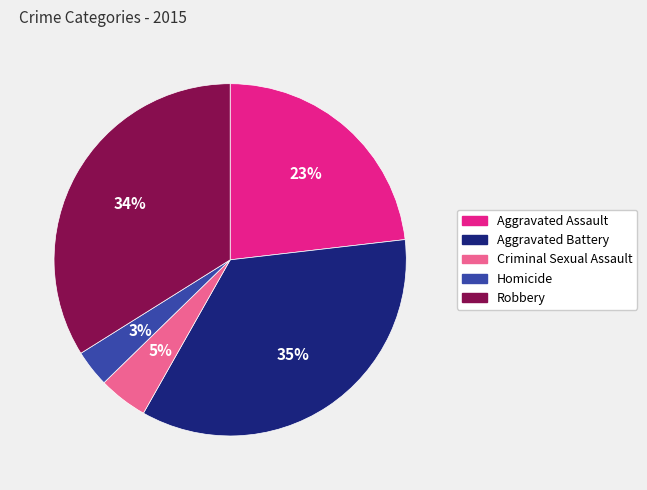

Between Robbery and Aggravated Assault, which is larger?

Robbery